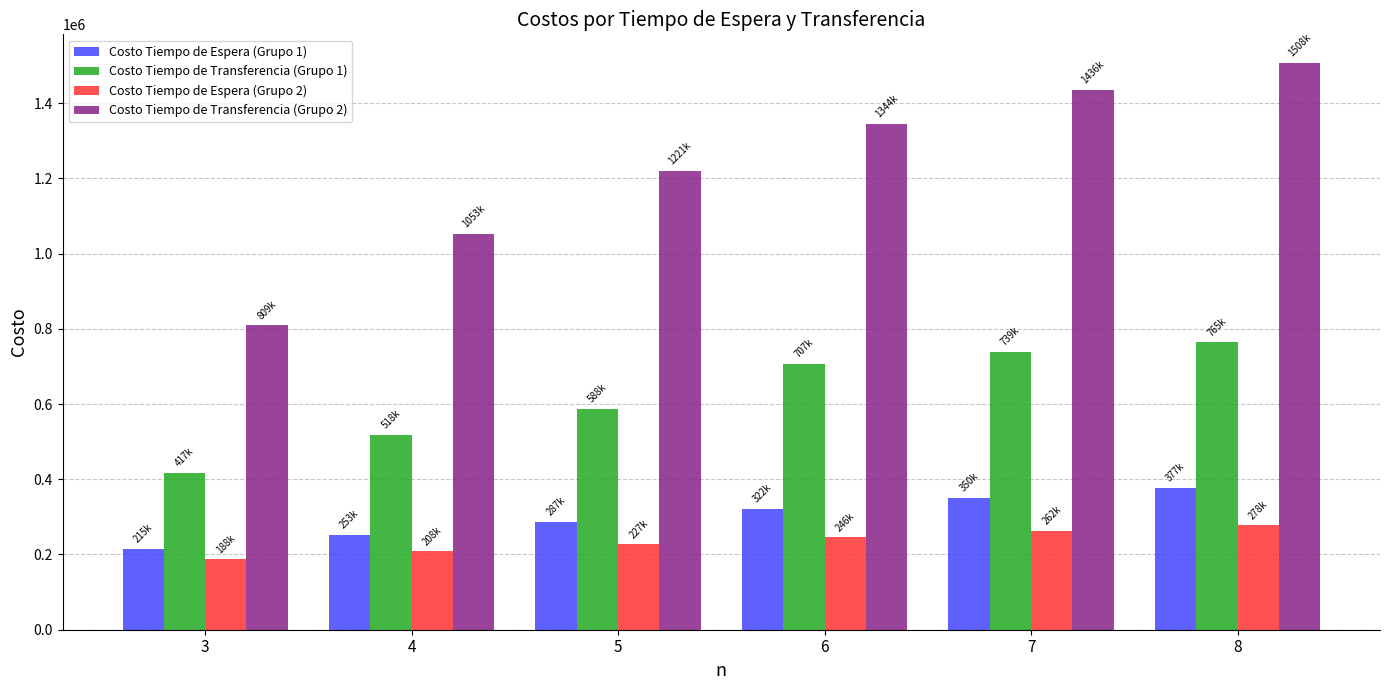

At 7, list the series in order from smallest to largest.

Costo Tiempo de Espera (Grupo 2), Costo Tiempo de Espera (Grupo 1), Costo Tiempo de Transferencia (Grupo 1), Costo Tiempo de Transferencia (Grupo 2)